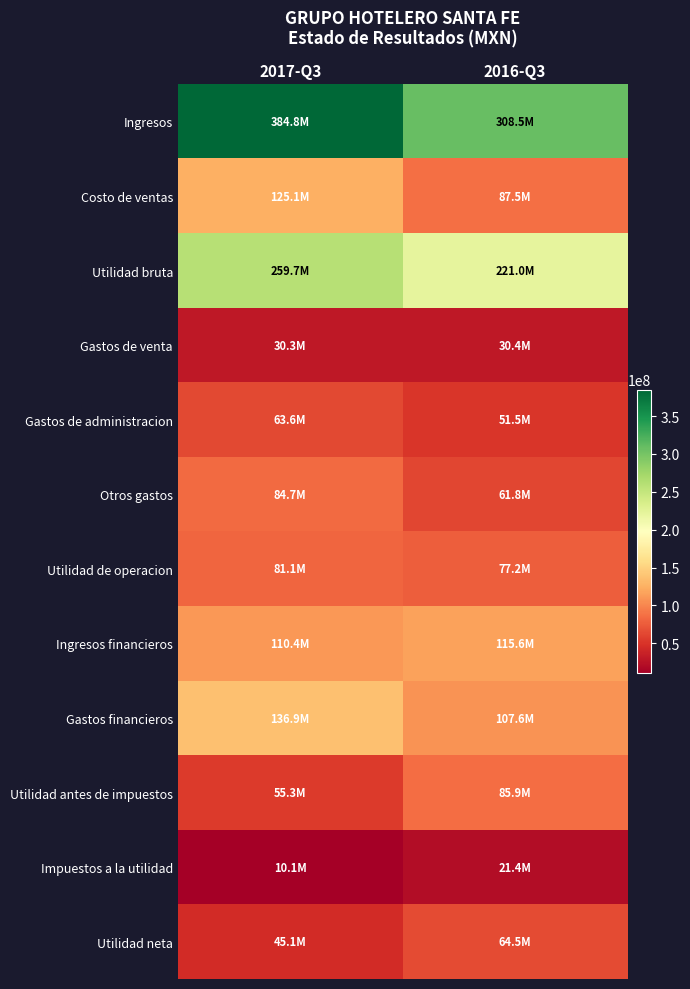

Which series has the widest spread of values?

Ingresos